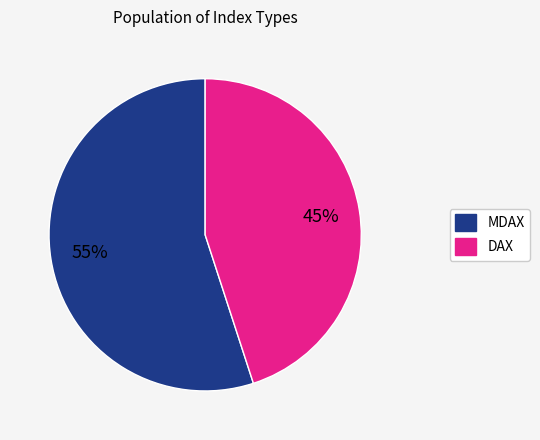

How many segments does this pie chart have?

2